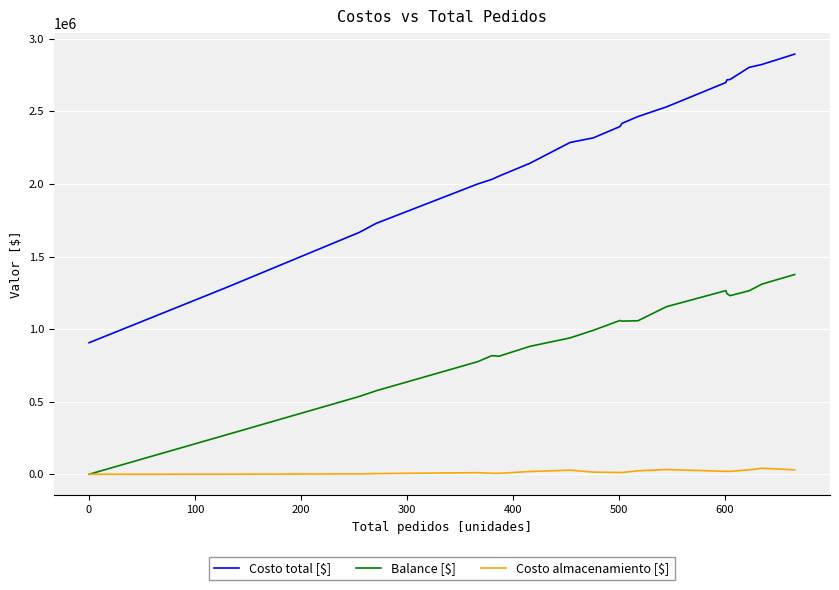

True or false: Costo total [$] and Costo almacenamiento [$] intersect in this chart.

False